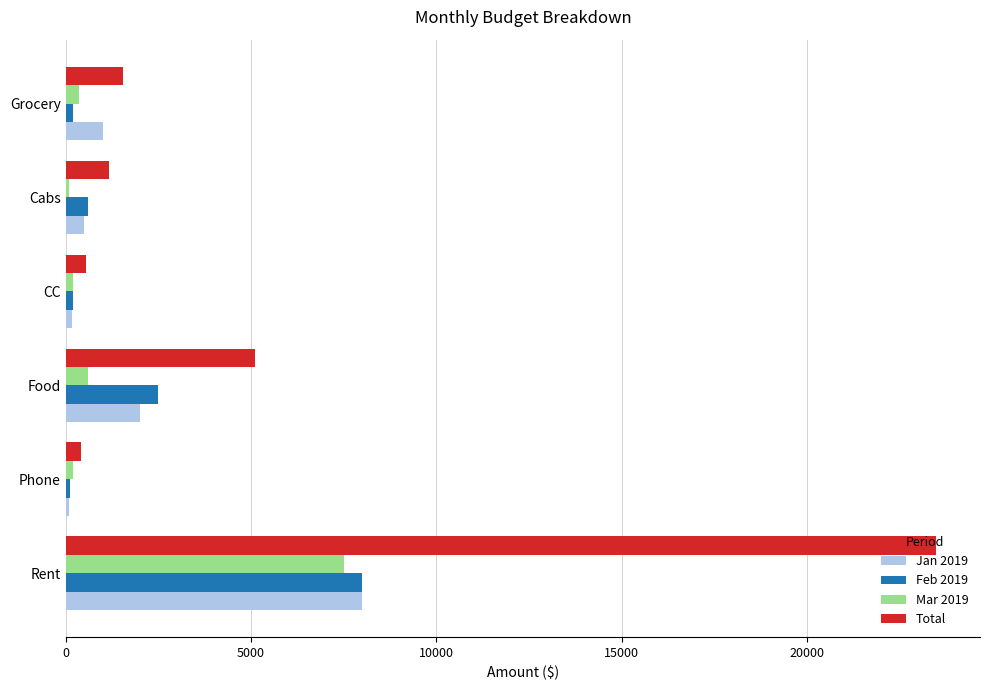

True or false: Total has a value of 23500.0 at Rent.

True